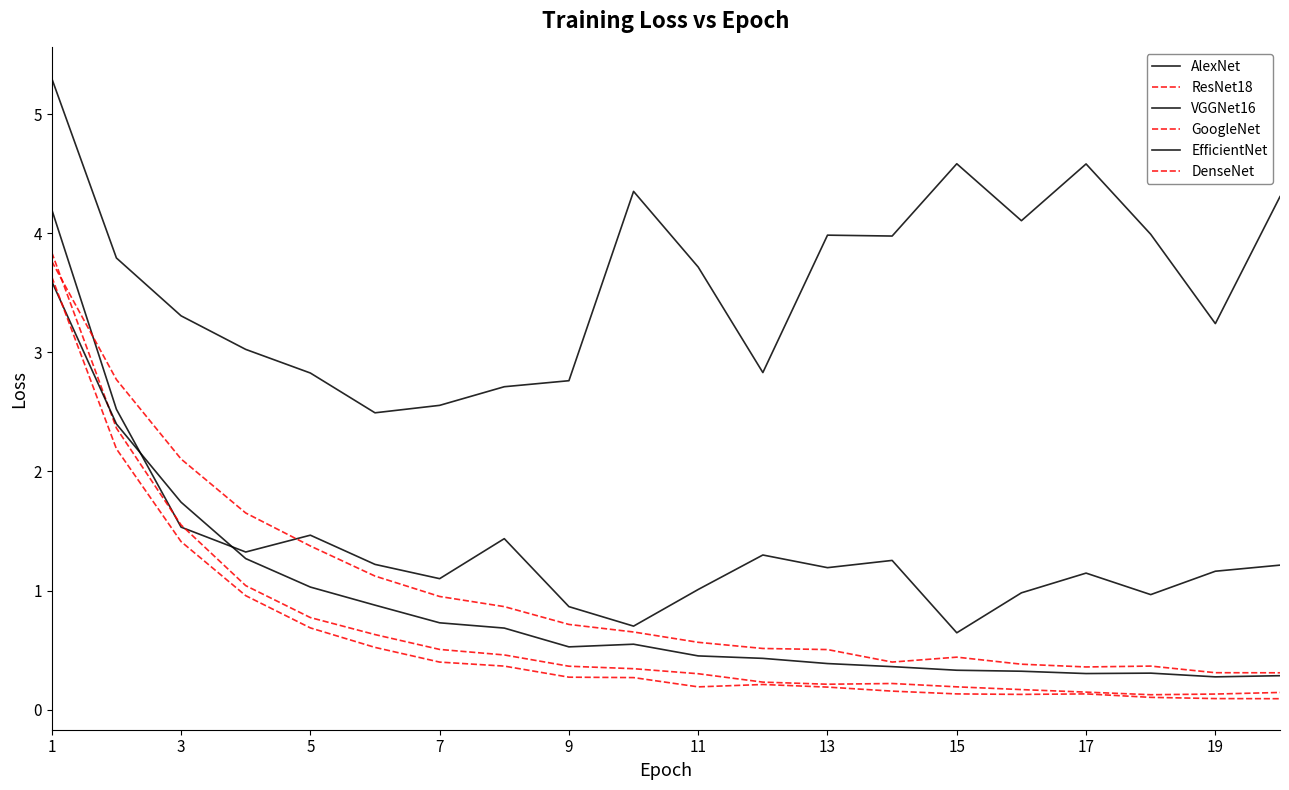

Which series has the largest total across all categories?

VGGNet16